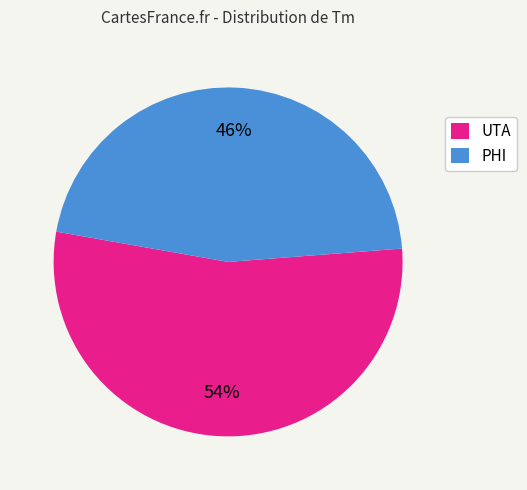

What percentage is the PHI slice, to the nearest percent?

46%